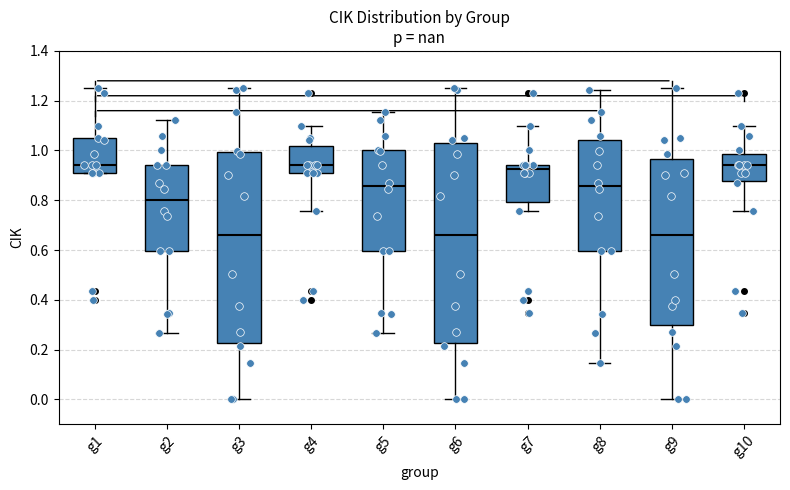

Where is the upper edge of the box for g5 on the y-axis? The values are not printed on the chart, so give them approximately, as read against the axis.

1.00